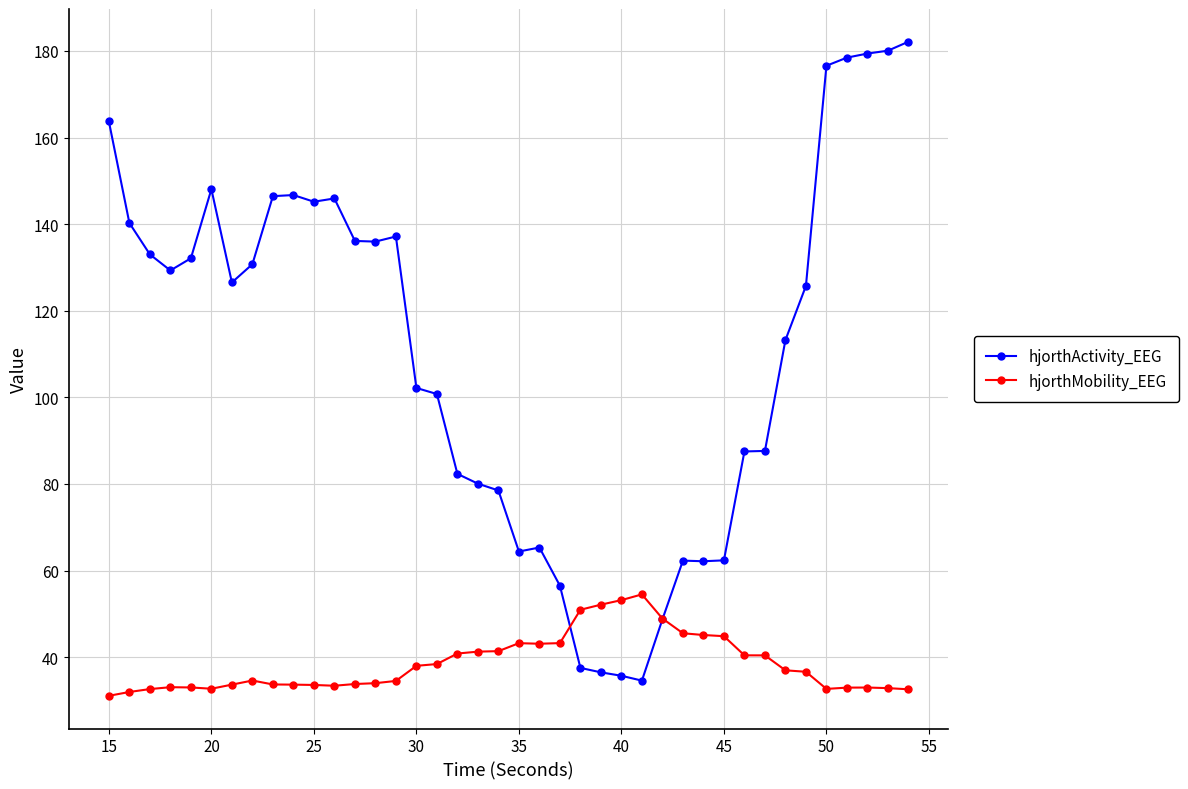

Rank the series by their average value, from lowest to highest.

hjorthMobility_EEG, hjorthActivity_EEG